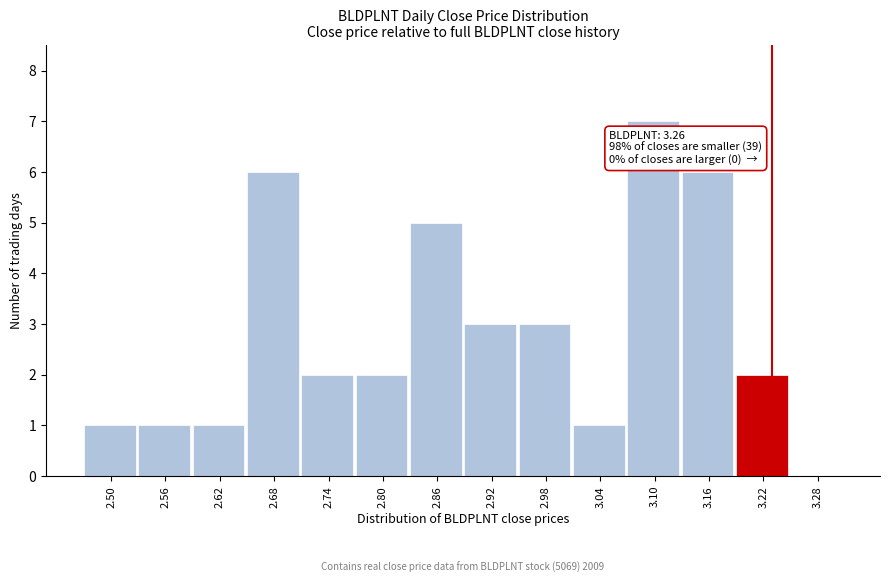

Reading right to left, list all the values displayed in this chart.

3.28=0	3.22=2	3.16=6	3.10=7	3.04=1	2.98=3	2.92=3	2.86=5	2.80=2	2.74=2	2.68=6	2.62=1	2.56=1	2.50=1